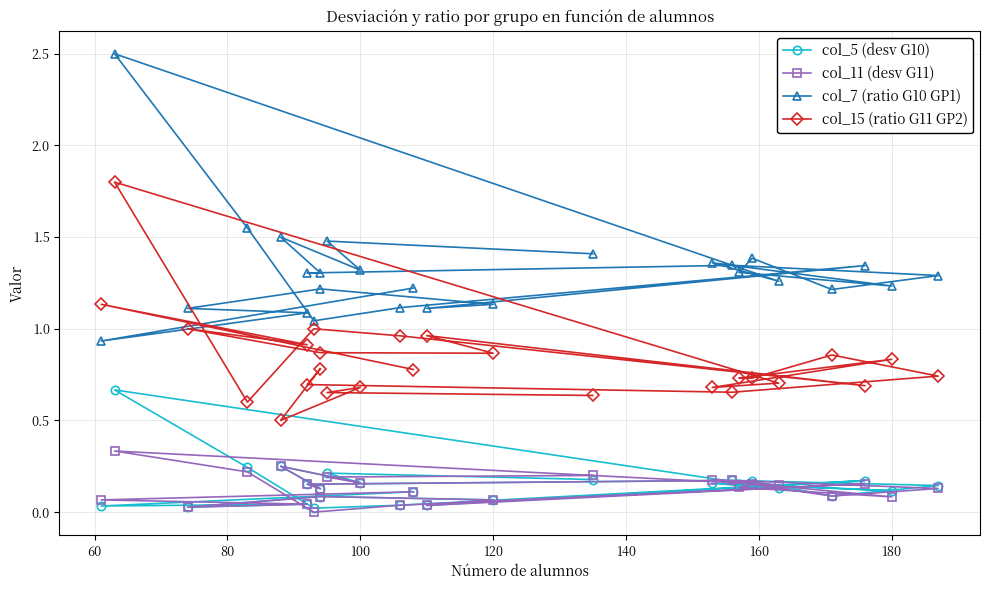

What is the label of the 24th point from the left?

100